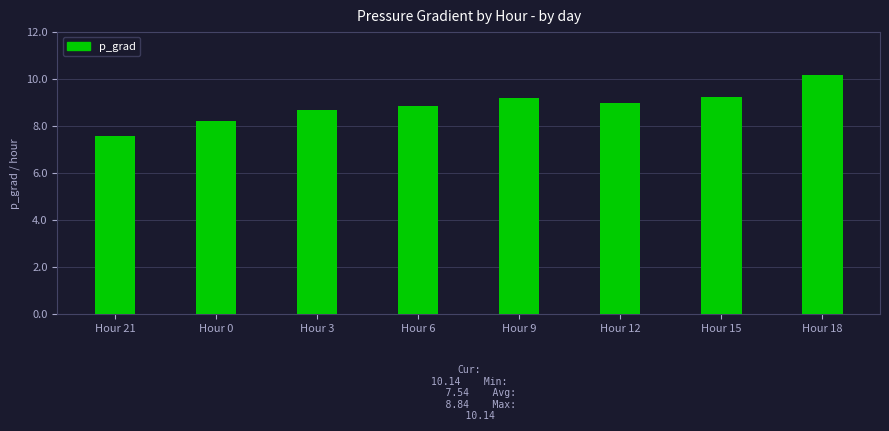

Reading left to right, list all the values displayed in this chart.

7.5	8.2	8.7	8.8	9.2	8.9	9.2	10.1